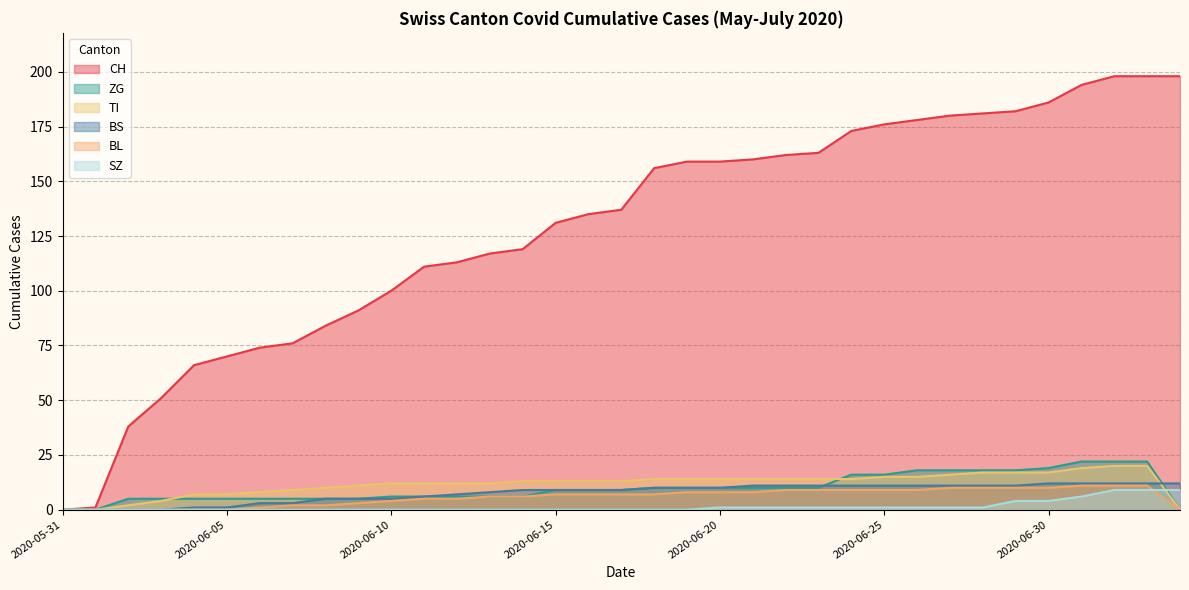

Rank the categories by SZ value from lowest to highest.

2020-05-31, 2020-06-01, 2020-06-02, 2020-06-03, 2020-06-04, 2020-06-05, 2020-06-06, 2020-06-07, 2020-06-08, 2020-06-09, 2020-06-10, 2020-06-11, 2020-06-12, 2020-06-13, 2020-06-14, 2020-06-15, 2020-06-16, 2020-06-17, 2020-06-18, 2020-06-19, 2020-06-20, 2020-06-21, 2020-06-22, 2020-06-23, 2020-06-24, 2020-06-25, 2020-06-26, 2020-06-27, 2020-06-28, 2020-06-29, 2020-06-30, 2020-07-01, 2020-07-02, 2020-07-03, 2020-07-04